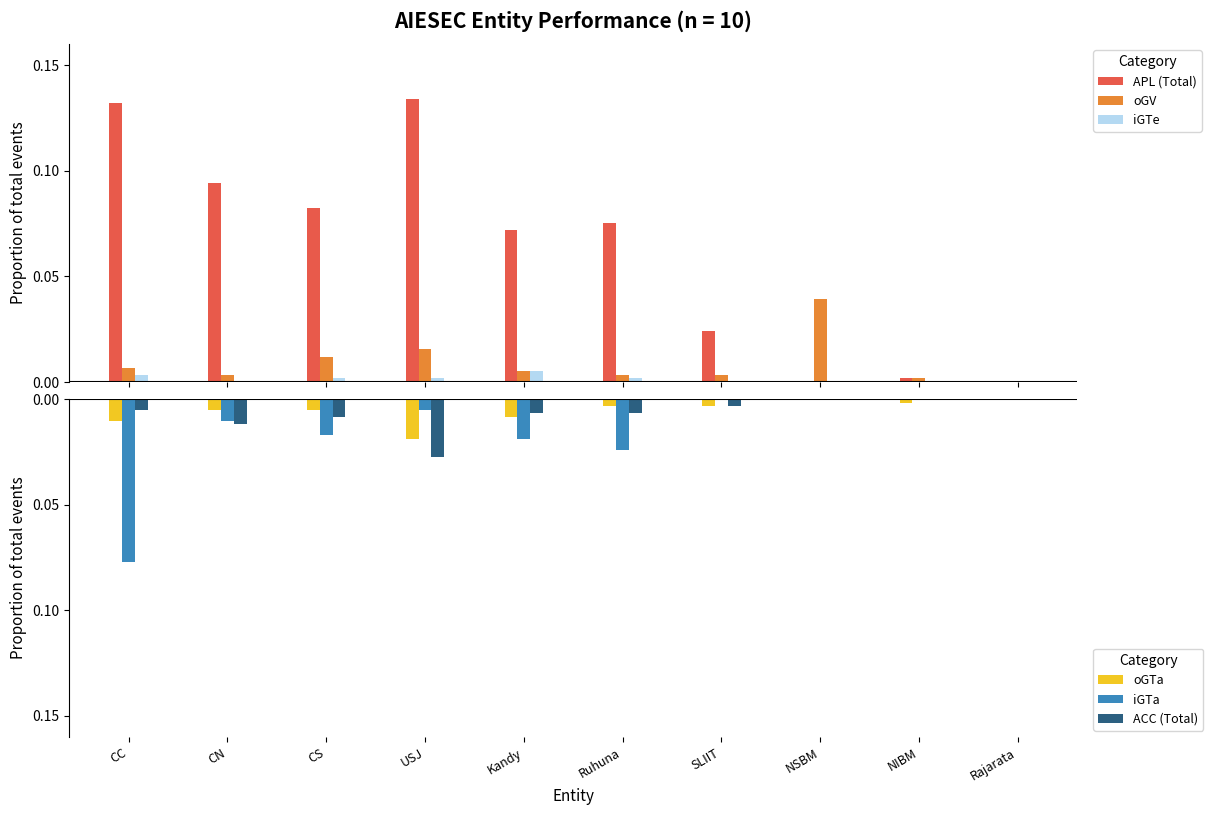

What position from the right is Rajarata?

1